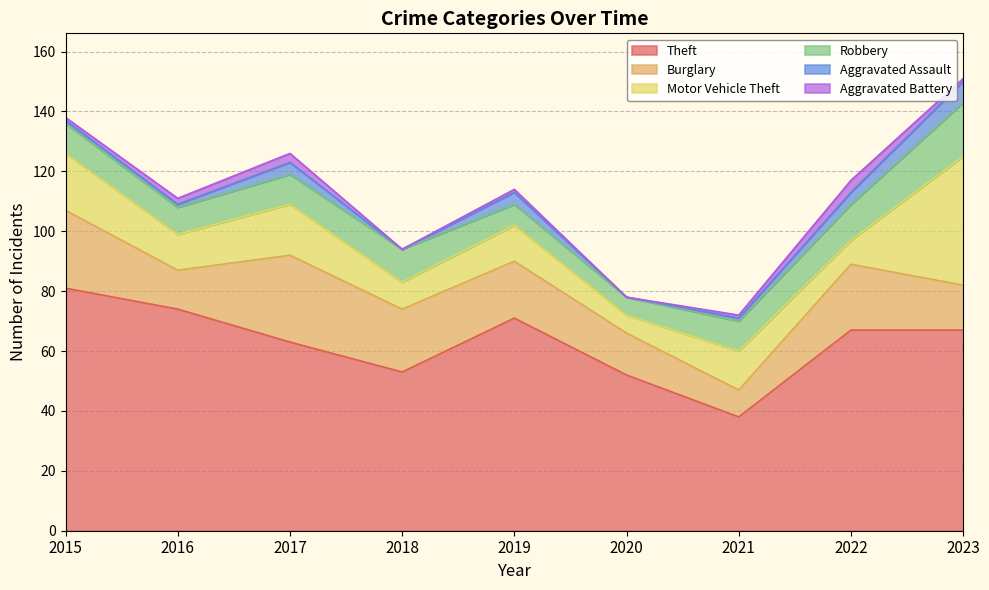

Is it true that Robbery equals 11 at 2018?

True